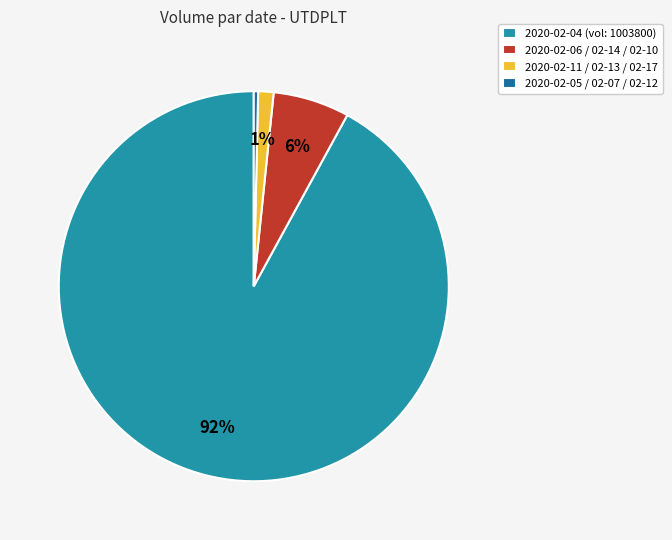

Count the number of slices in the pie.

4